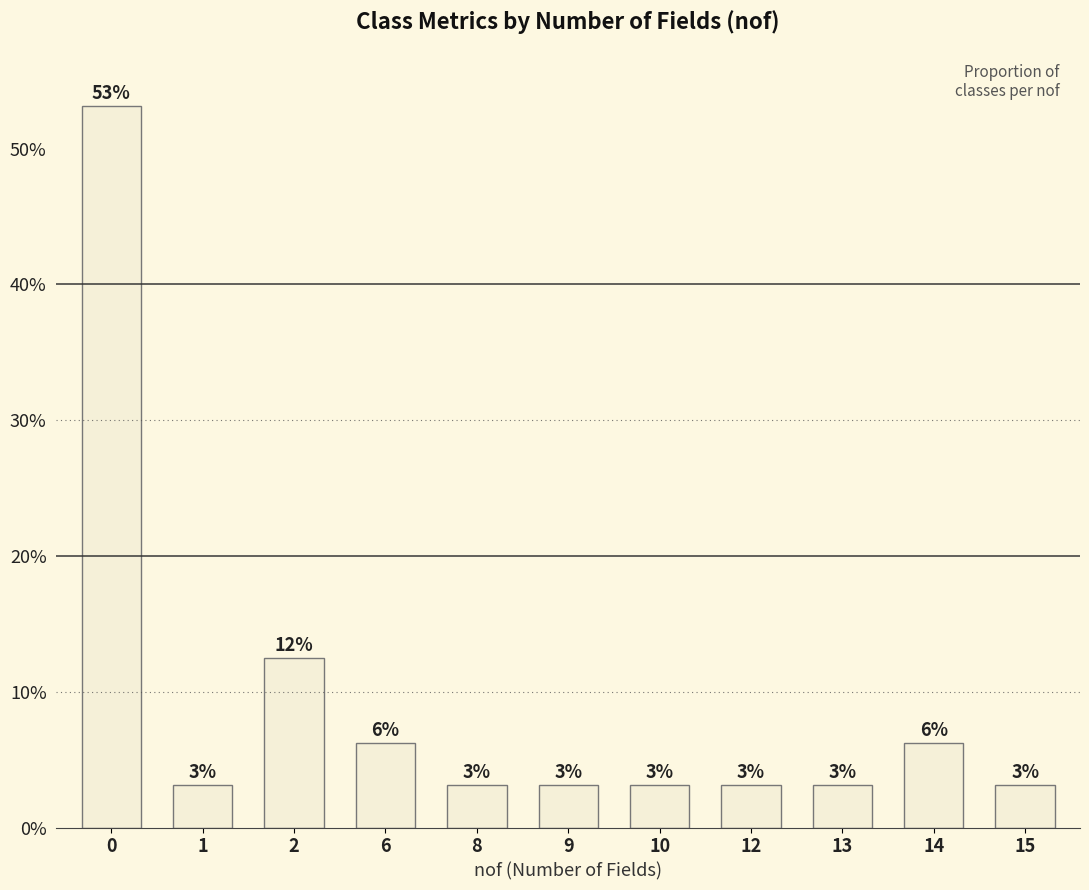

What is the sum of all values?

1.0